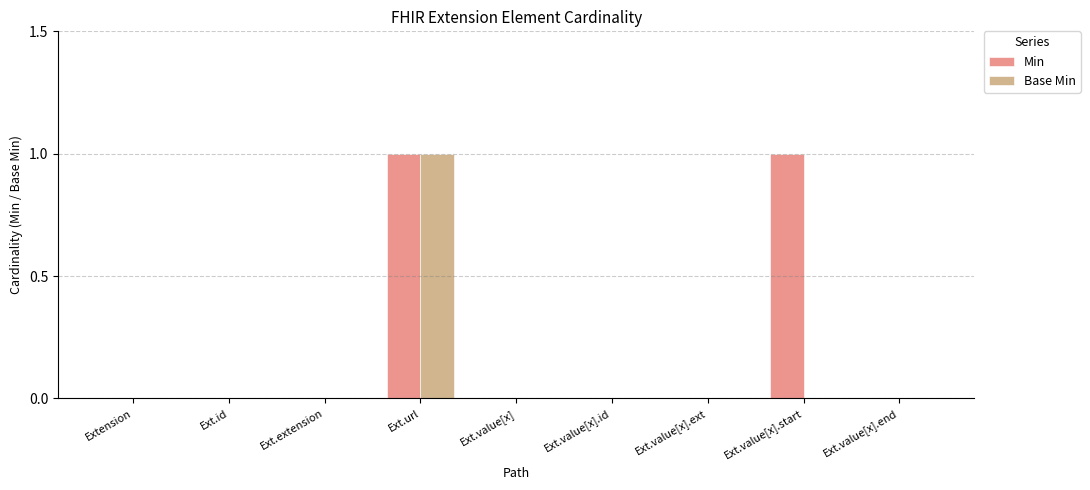

Is it true that Base Min equals 0 at Ext.value[x].end?

True